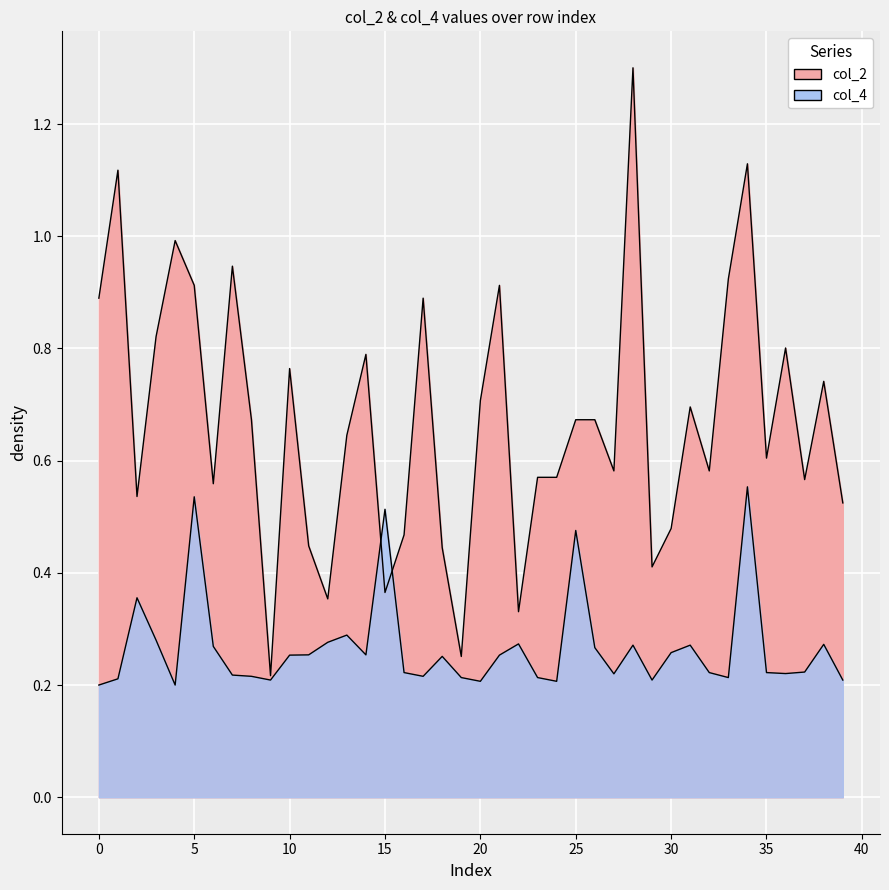

What is the label of the 28th point from the left?

27